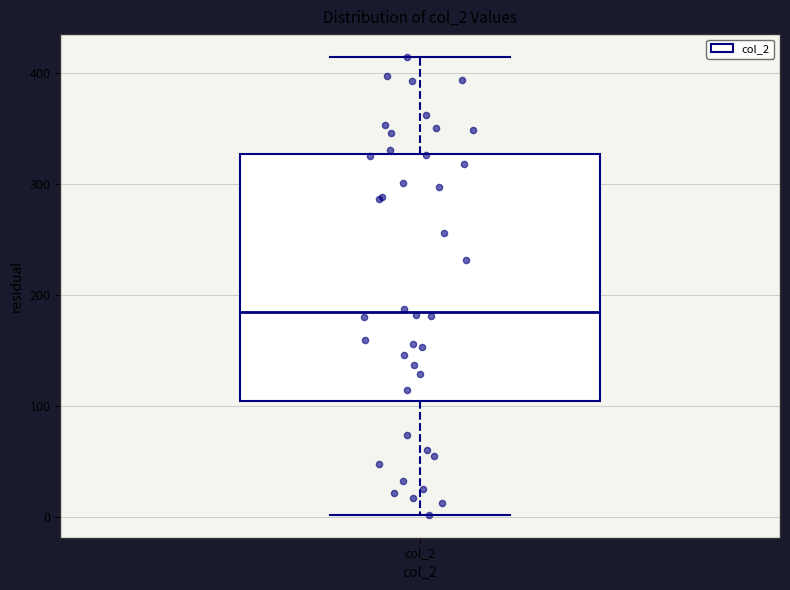

Where is the upper edge of the box for col_2 on the y-axis? The values are not printed on the chart, so give them approximately, as read against the axis.

330